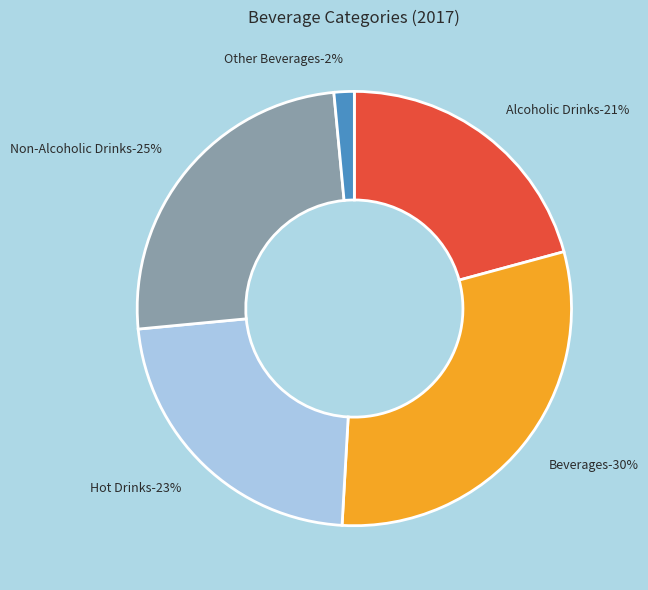

To the nearest percent, what is the average slice percentage?

20%